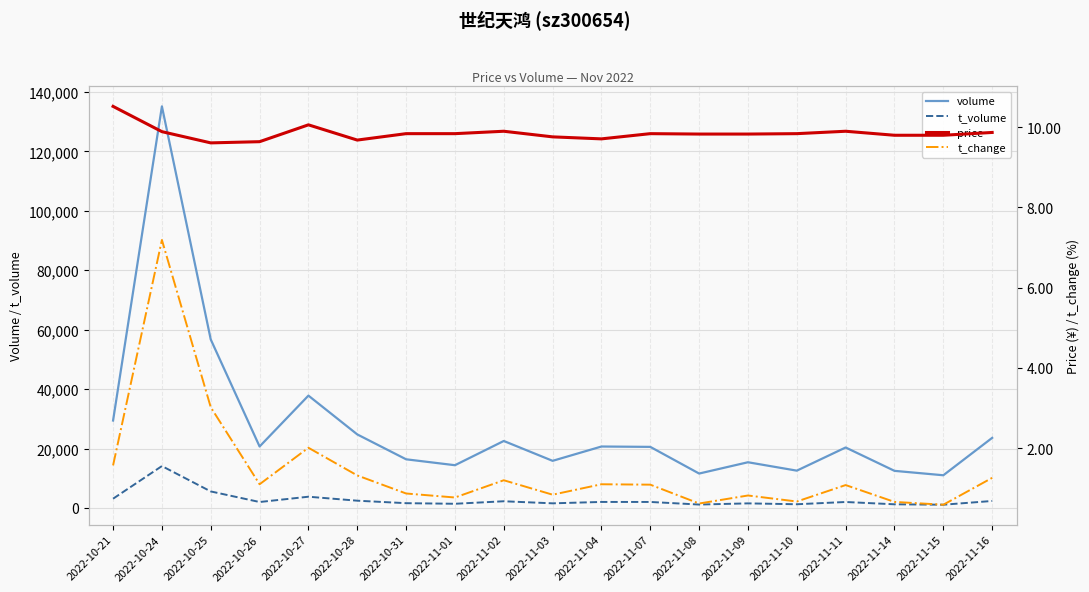

What is the spread (max minus min) of values at 2022-10-27?

37799.0